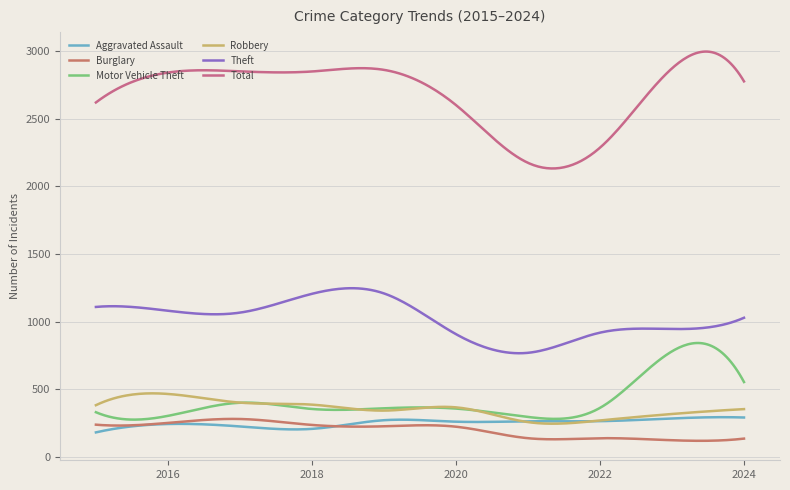

How many series are shown in this chart?

6